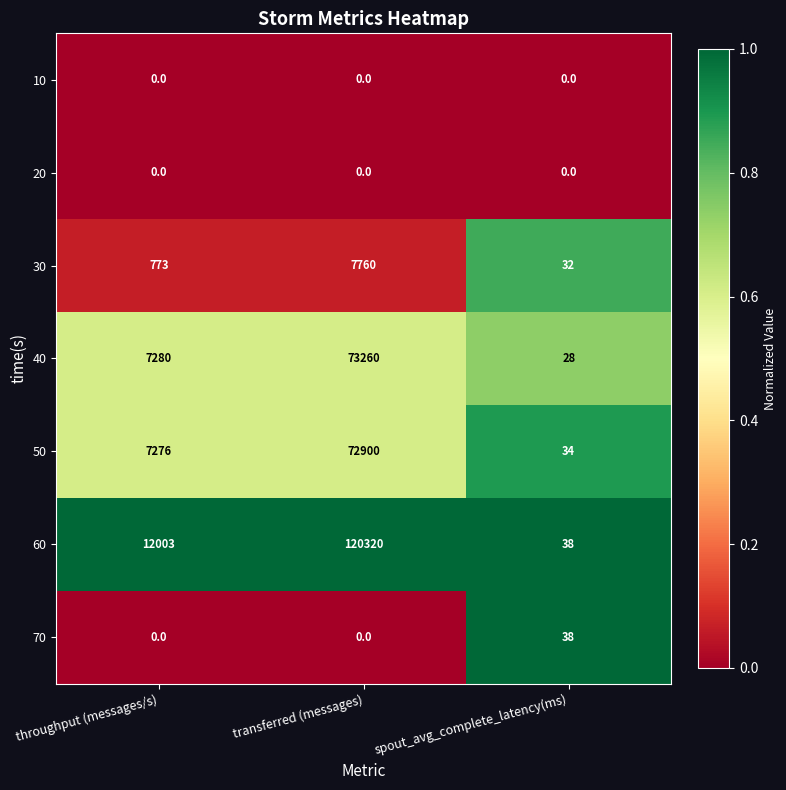

Reading left to right, what are all the values shown in this chart?

10: 0	0	0
20: 0	0	0
30: 773	7760	32
40: 7280	73260	28
50: 7276	72900	34
60: 12003	120320	38
70: 0	0	38